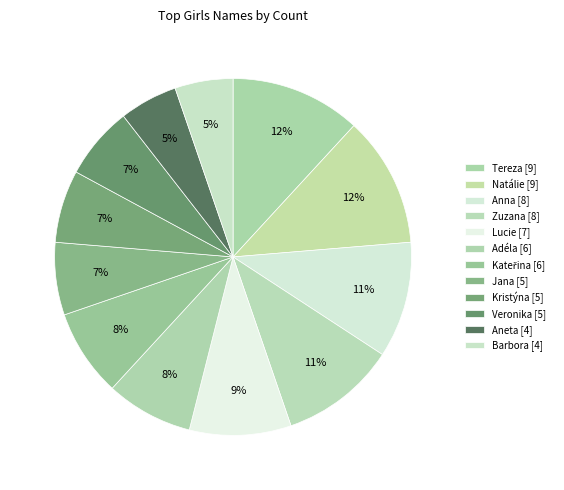

Count the number of slices in the pie.

12